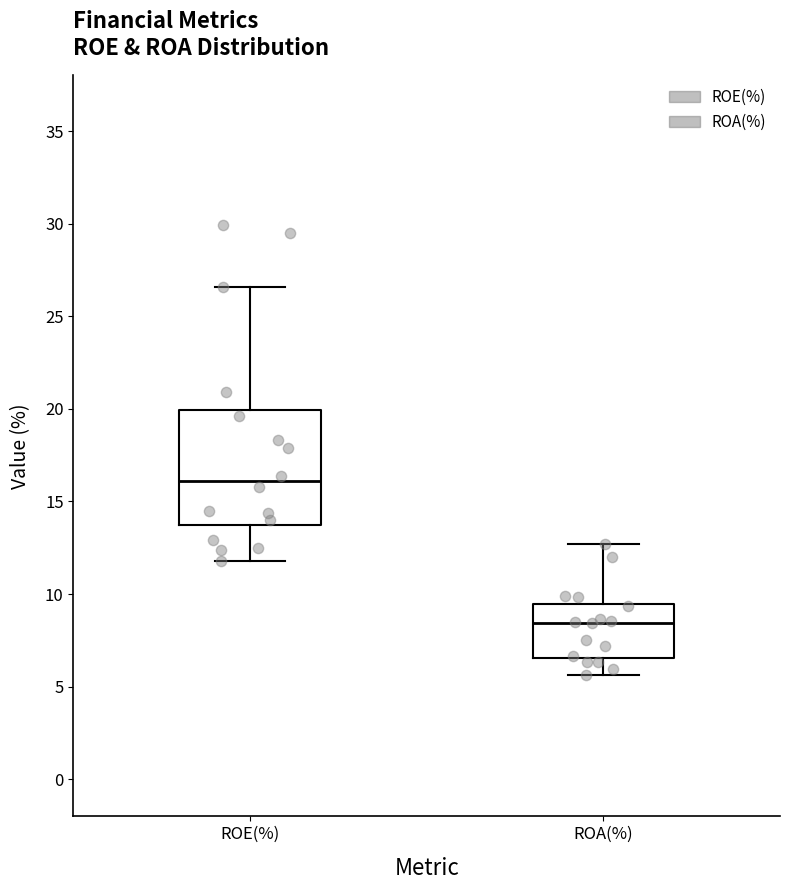

Which box's median line is the lowest?

ROA(%)